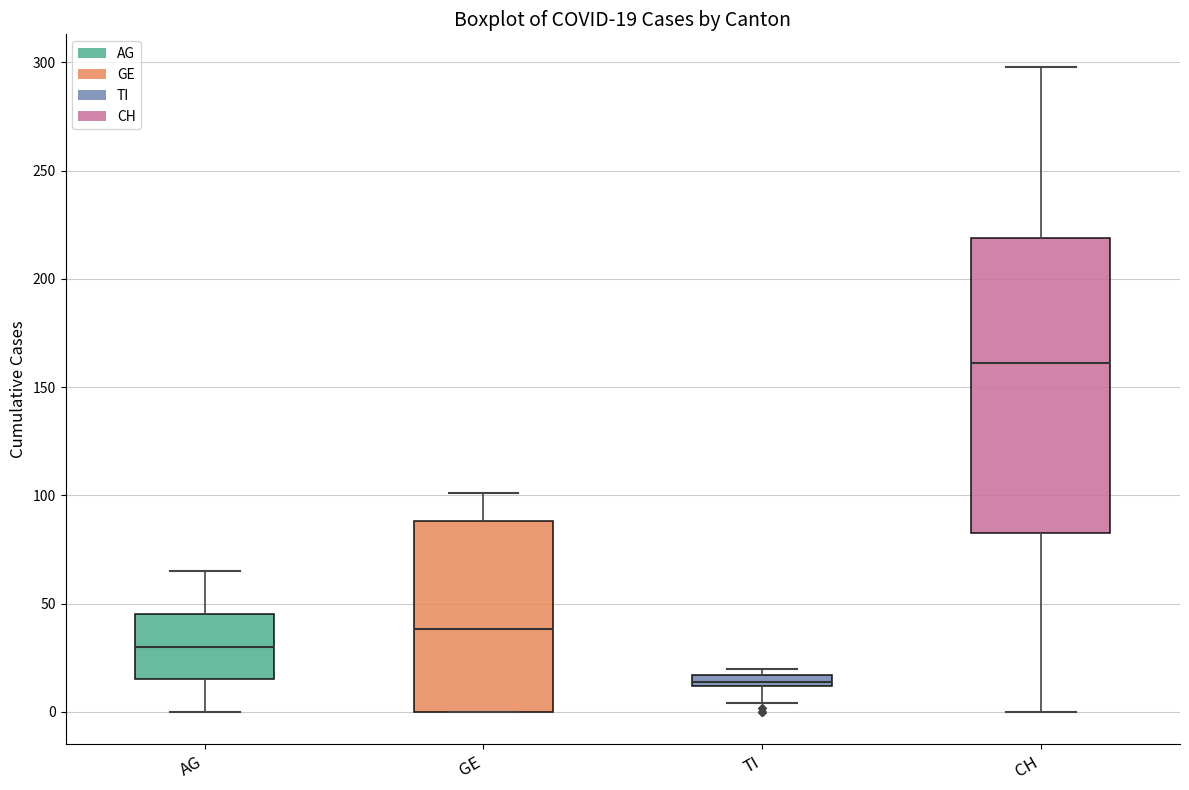

Which box is the tallest, from its lower edge to its upper edge?

CH